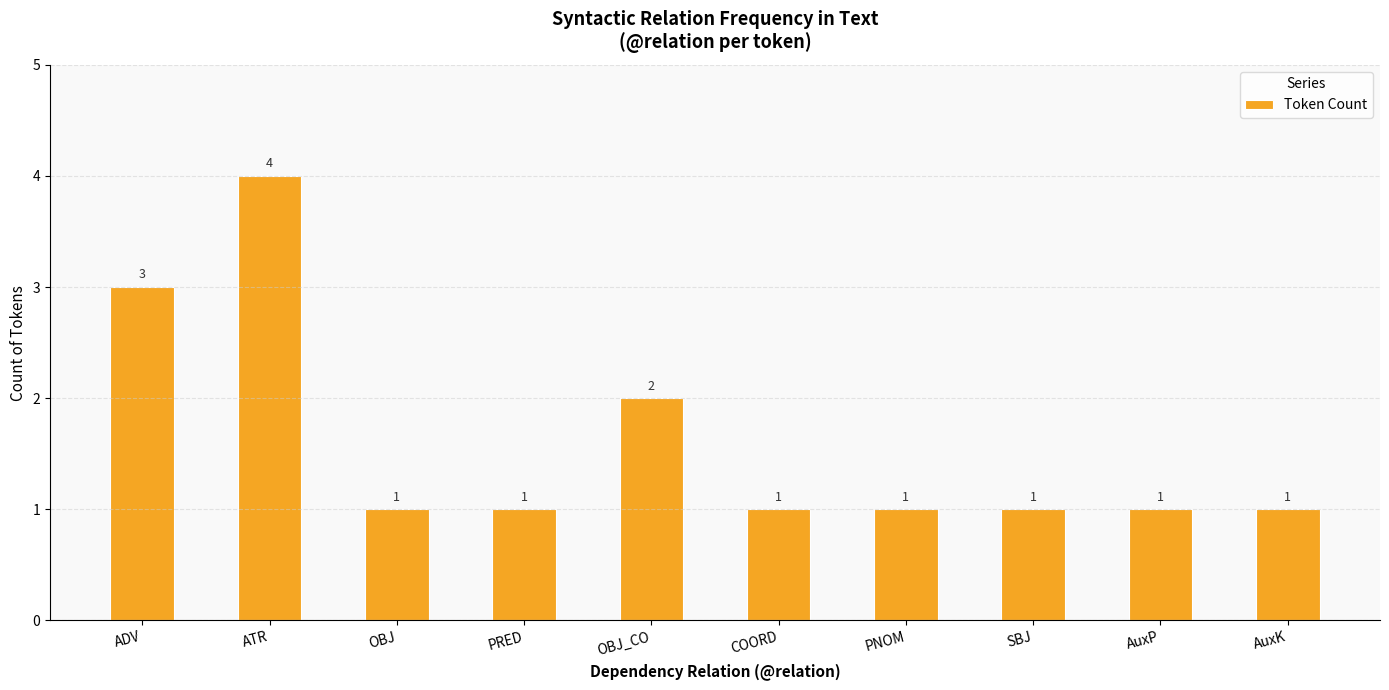

What position from the left is ATR?

2